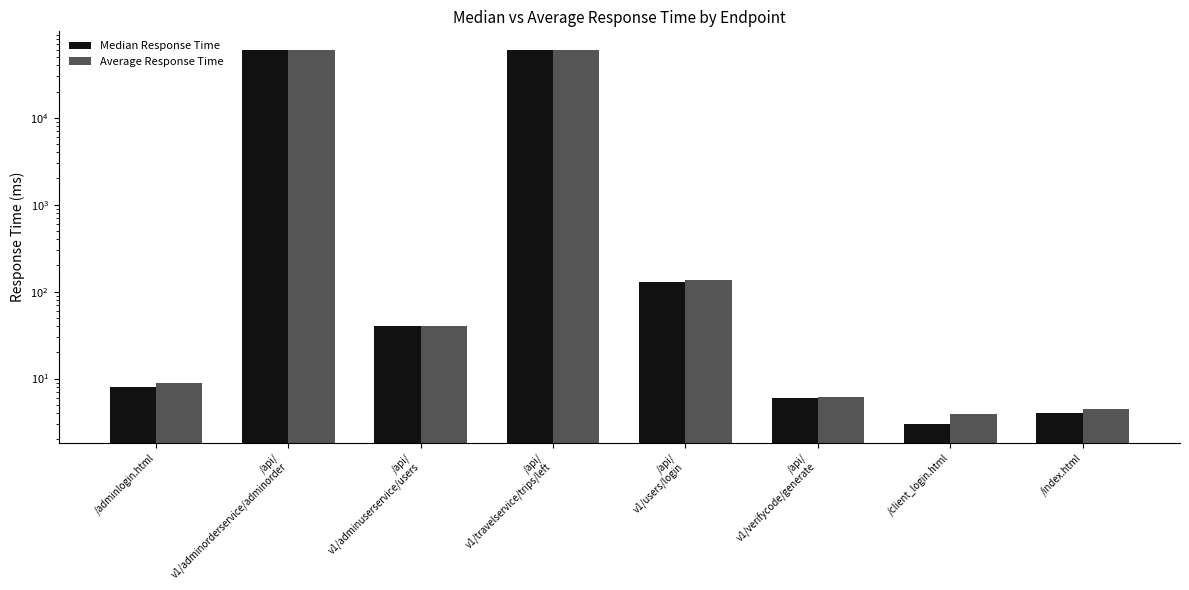

Reading right to left, transcribe all the data shown in this chart.

Median Response Time: /index.html=4.0	/client_login.html=3.0	/api/
v1/verifycode/generate=6.0	/api/
v1/users/login=130.0	/api/
v1/travelservice/trips/left=60001.3	/api/
v1/adminuserservice/users=40.0	/api/
v1/adminorderservice/adminorder=60001.1	/adminlogin.html=8.0
Average Response Time: /index.html=4.5	/client_login.html=3.9	/api/
v1/verifycode/generate=6.2	/api/
v1/users/login=136.4	/api/
v1/travelservice/trips/left=60003.9	/api/
v1/adminuserservice/users=40.0	/api/
v1/adminorderservice/adminorder=60005.4	/adminlogin.html=8.9